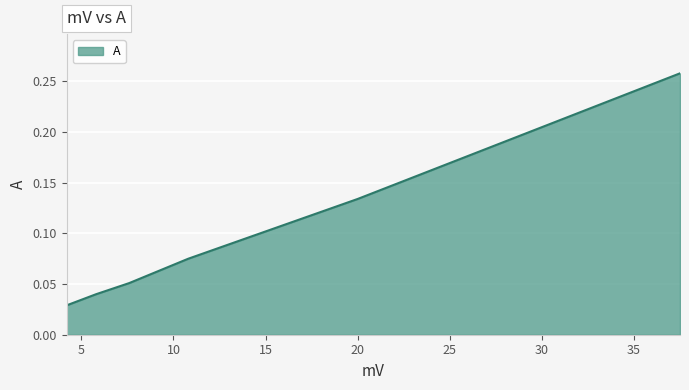

Count the values in the range 0 to 1.

6